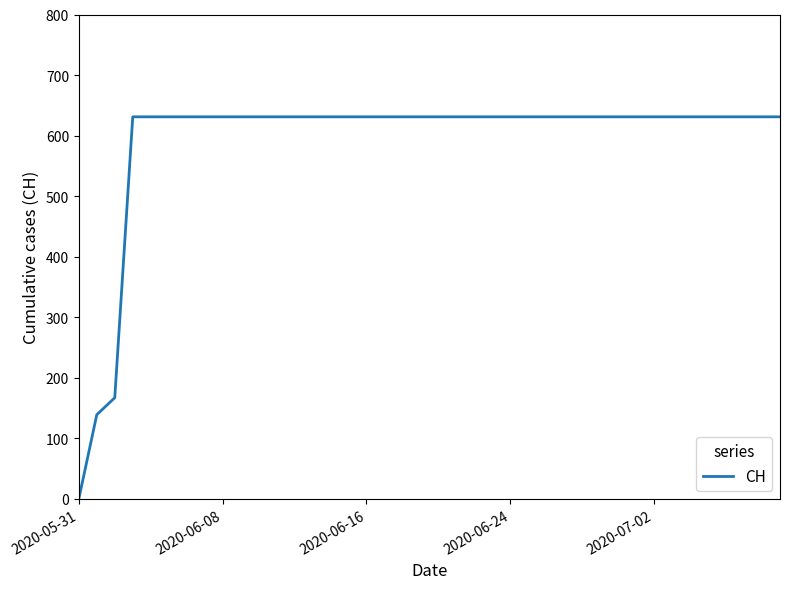

What is the greatest value displayed?

631